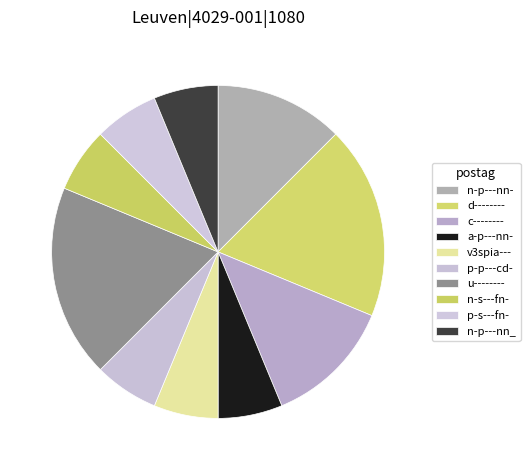

Is it true that d-------- is 18% of the pie?

True